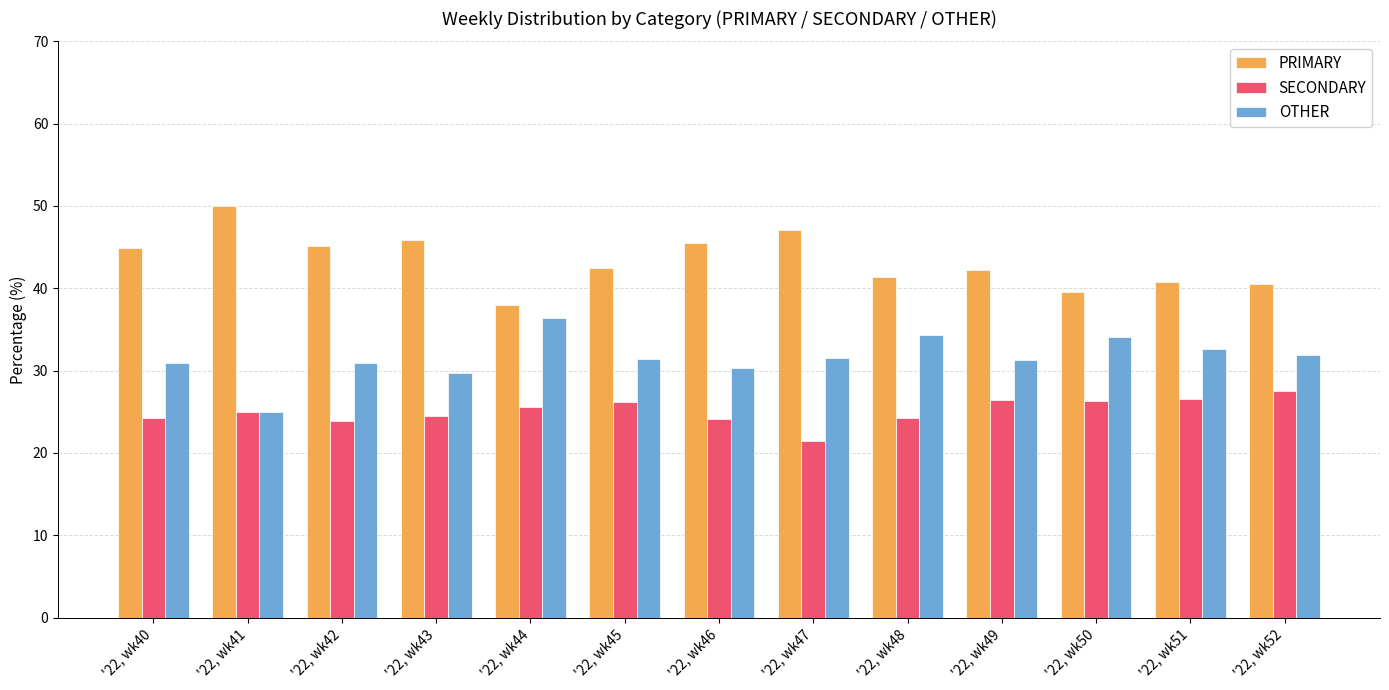

What is the maximum value shown in the chart?

50.0